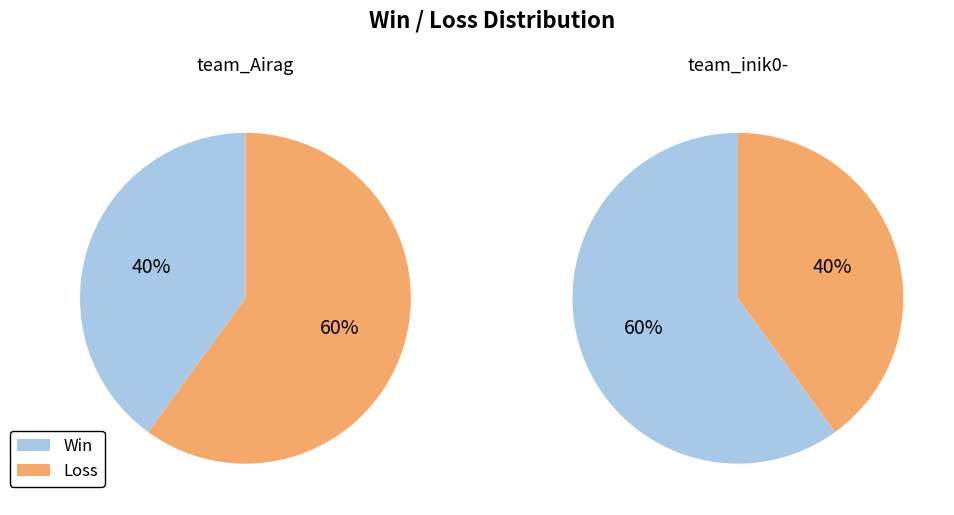

True or false: team_inik0- accounts for 53% of the total.

False